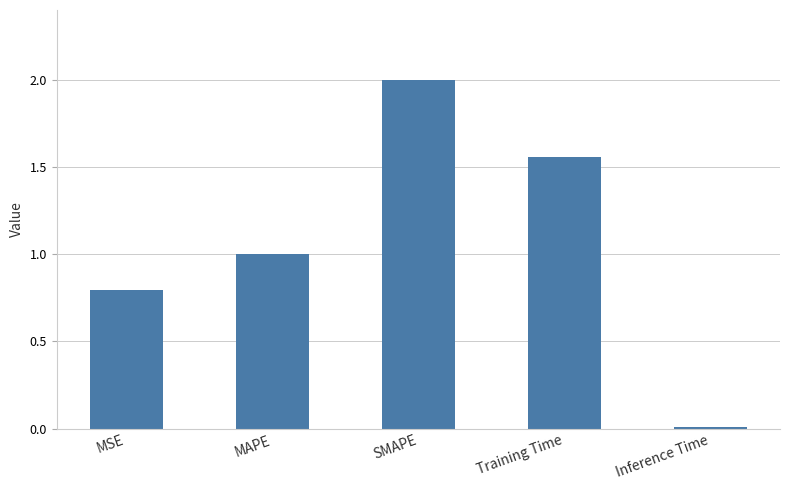

What position from the right is MAPE?

4